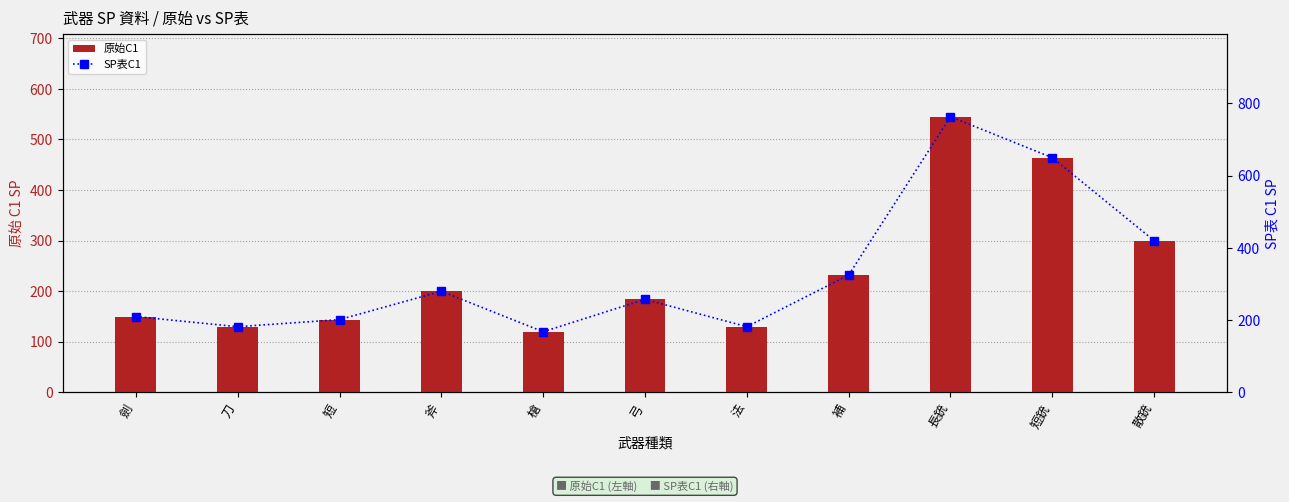

What is the sum of all SP表C1 values?

3638.6